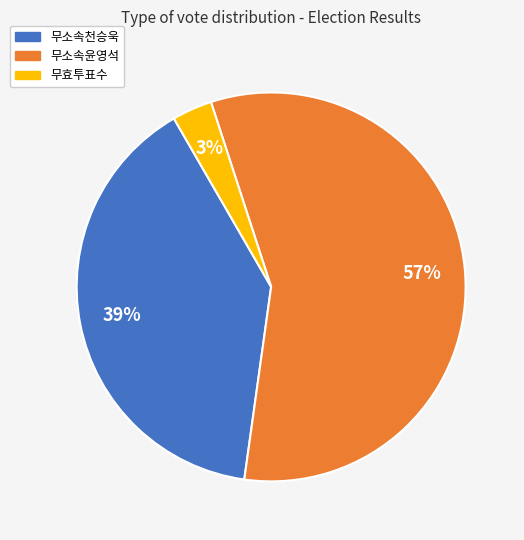

Rank the categories by value from highest to lowest.

무소속윤영석, 무소속천승욱, 무효투표수